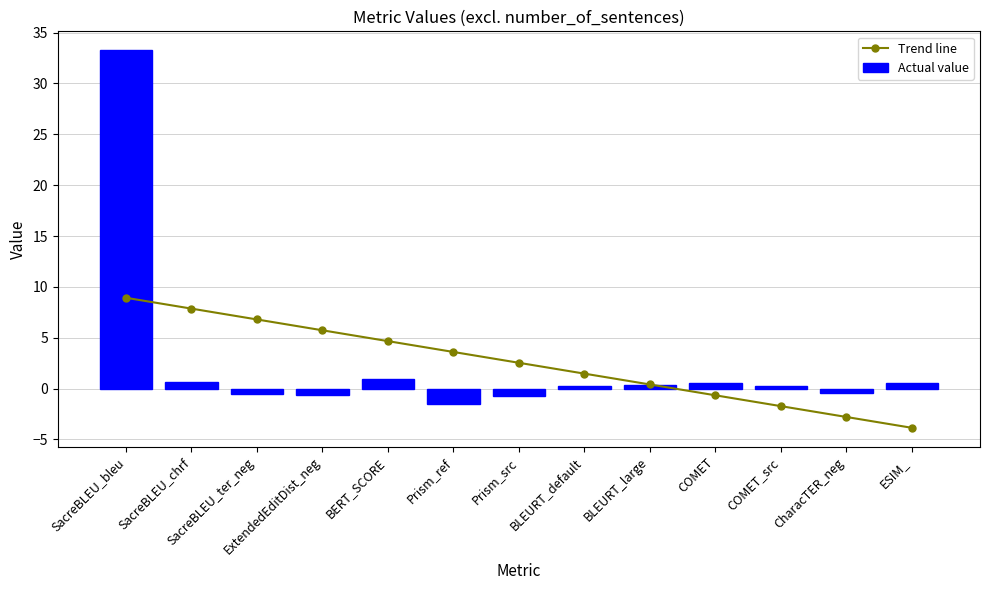

Which series has the largest range (max minus min)?

Actual value